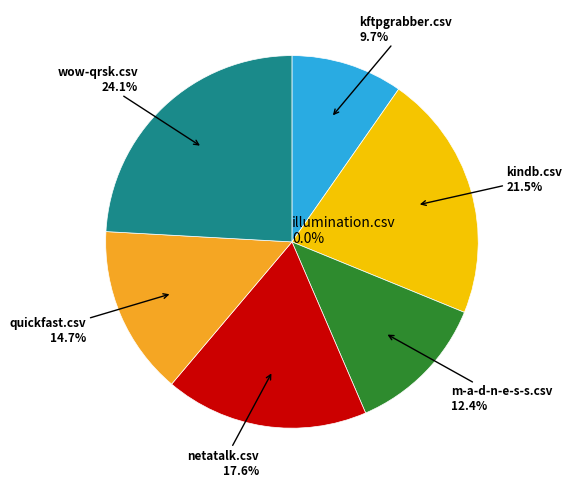

To the nearest percent, what is the difference between the wow-qrsk.csv and kindb.csv slice percentages?

3%